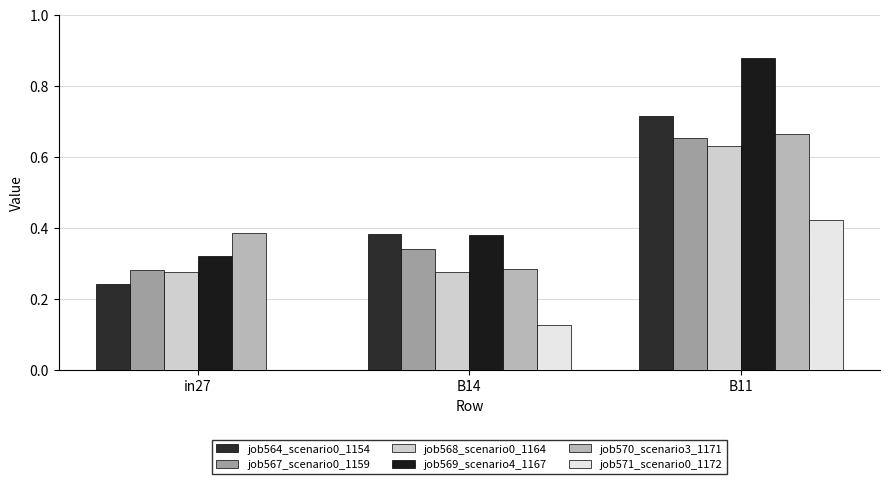

What is the average value of the job567_scenario0_1159 series?

0.4